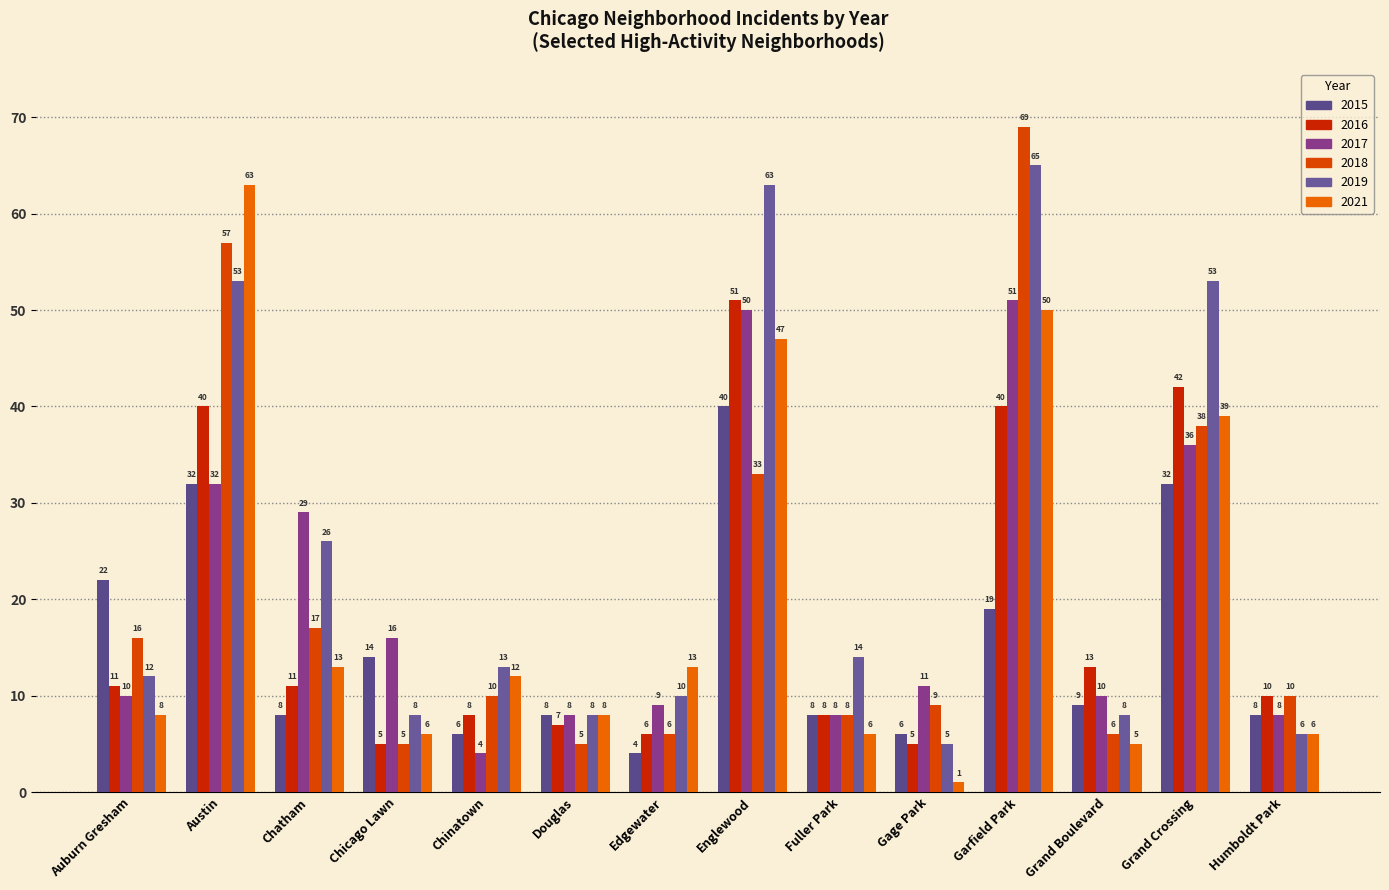

Reading right to left, transcribe all the data shown in this chart.

2015: Humboldt Park=8	Grand Crossing=32	Grand Boulevard=9	Garfield Park=19	Gage Park=6	Fuller Park=8	Englewood=40	Edgewater=4	Douglas=8	Chinatown=6	Chicago Lawn=14	Chatham=8	Austin=32	Auburn Gresham=22
2017: Humboldt Park=8	Grand Crossing=36	Grand Boulevard=10	Garfield Park=51	Gage Park=11	Fuller Park=8	Englewood=50	Edgewater=9	Douglas=8	Chinatown=4	Chicago Lawn=16	Chatham=29	Austin=32	Auburn Gresham=10
2018: Humboldt Park=10	Grand Crossing=38	Grand Boulevard=6	Garfield Park=69	Gage Park=9	Fuller Park=8	Englewood=33	Edgewater=6	Douglas=5	Chinatown=10	Chicago Lawn=5	Chatham=17	Austin=57	Auburn Gresham=16
2021: Humboldt Park=6	Grand Crossing=39	Grand Boulevard=5	Garfield Park=50	Gage Park=1	Fuller Park=6	Englewood=47	Edgewater=13	Douglas=8	Chinatown=12	Chicago Lawn=6	Chatham=13	Austin=63	Auburn Gresham=8
2019: Humboldt Park=6	Grand Crossing=53	Grand Boulevard=8	Garfield Park=65	Gage Park=5	Fuller Park=14	Englewood=63	Edgewater=10	Douglas=8	Chinatown=13	Chicago Lawn=8	Chatham=26	Austin=53	Auburn Gresham=12
2016: Humboldt Park=10	Grand Crossing=42	Grand Boulevard=13	Garfield Park=40	Gage Park=5	Fuller Park=8	Englewood=51	Edgewater=6	Douglas=7	Chinatown=8	Chicago Lawn=5	Chatham=11	Austin=40	Auburn Gresham=11